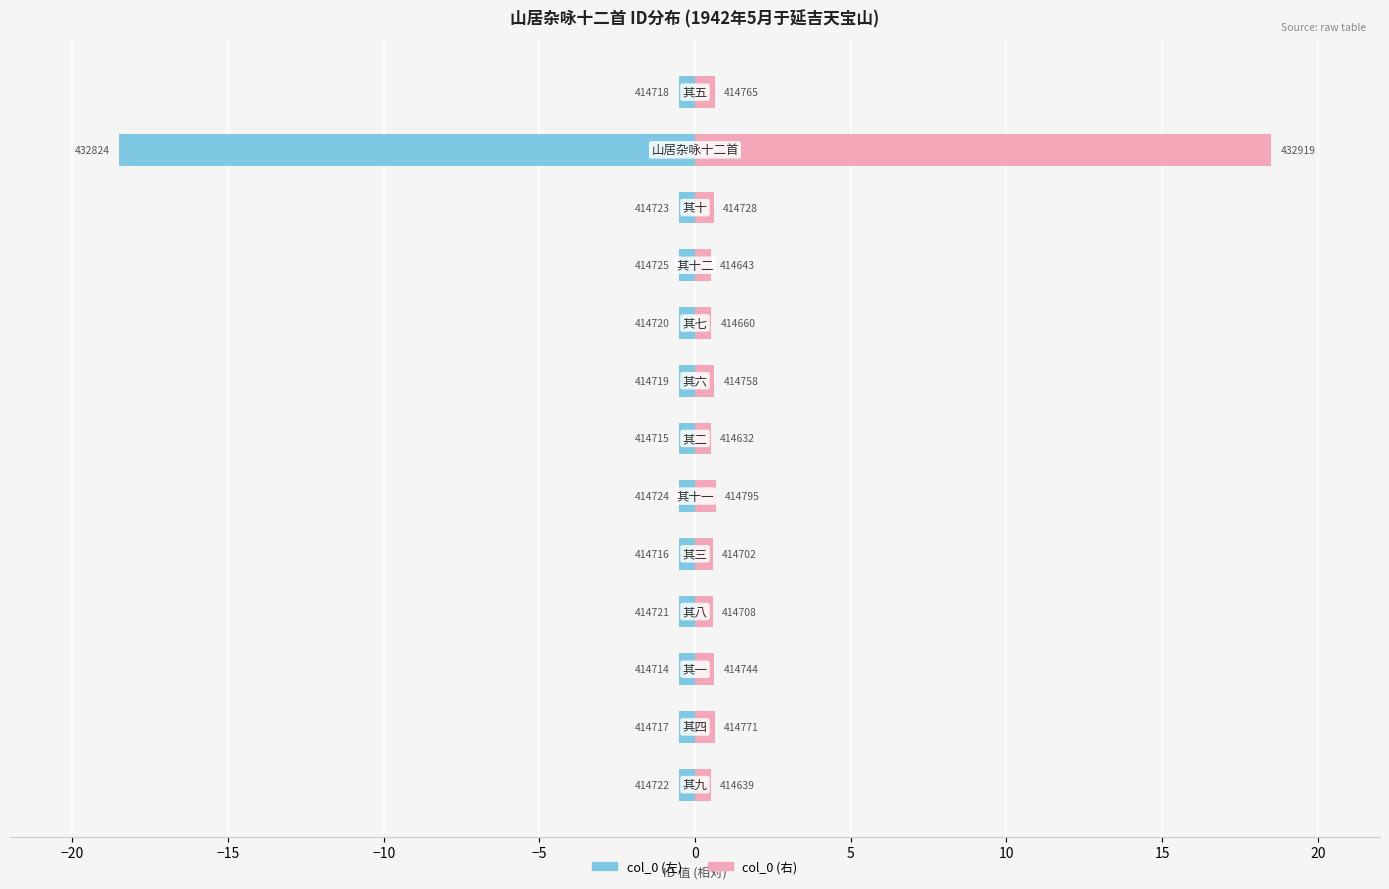

Rank the series at −25 from highest to lowest value.

col_0 (右), col_0 (左)